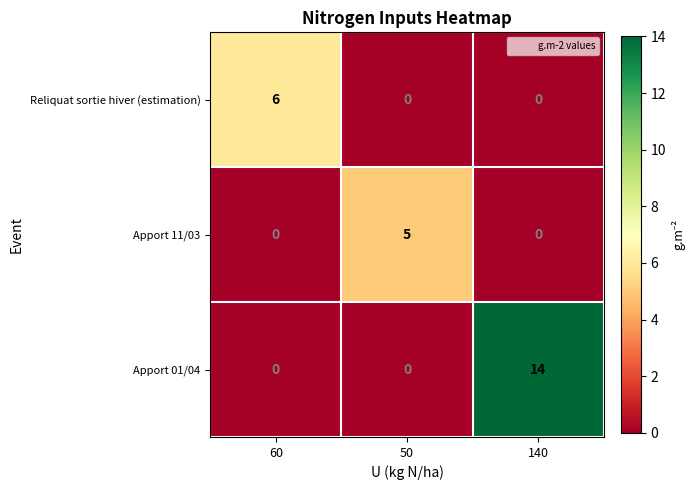

Is the value of Apport 11/03 at 50 greater than the value of Reliquat sortie hiver (estimation) at 140?

Yes